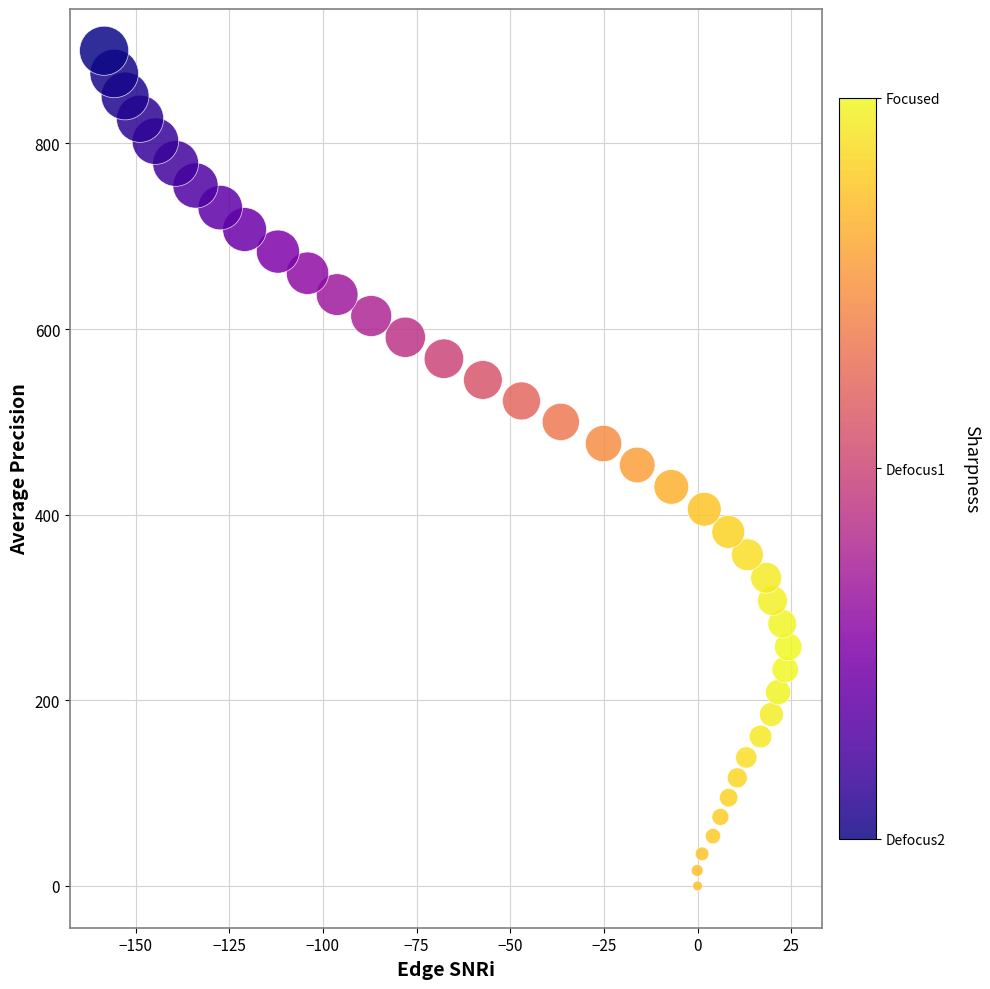

What is the range of X values (max minus min)?

182.6